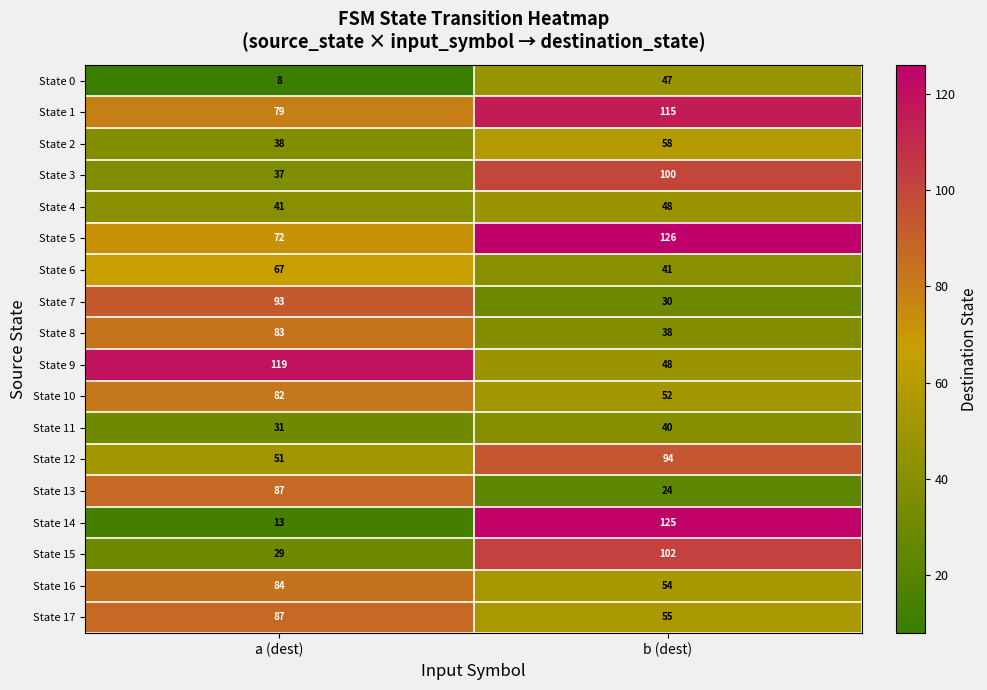

At which category is the sum across all series the highest?

b (dest)